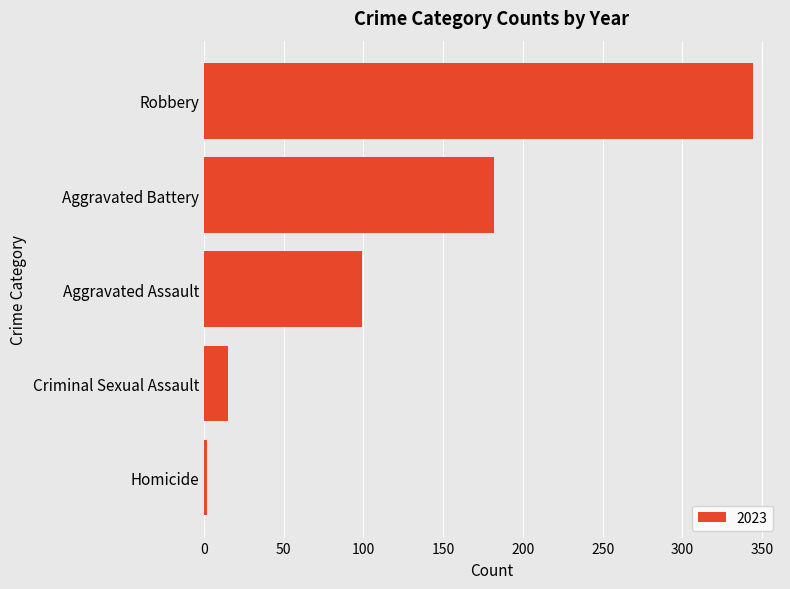

Reading top to bottom, transcribe all the data shown in this chart.

344	182	99	15	2